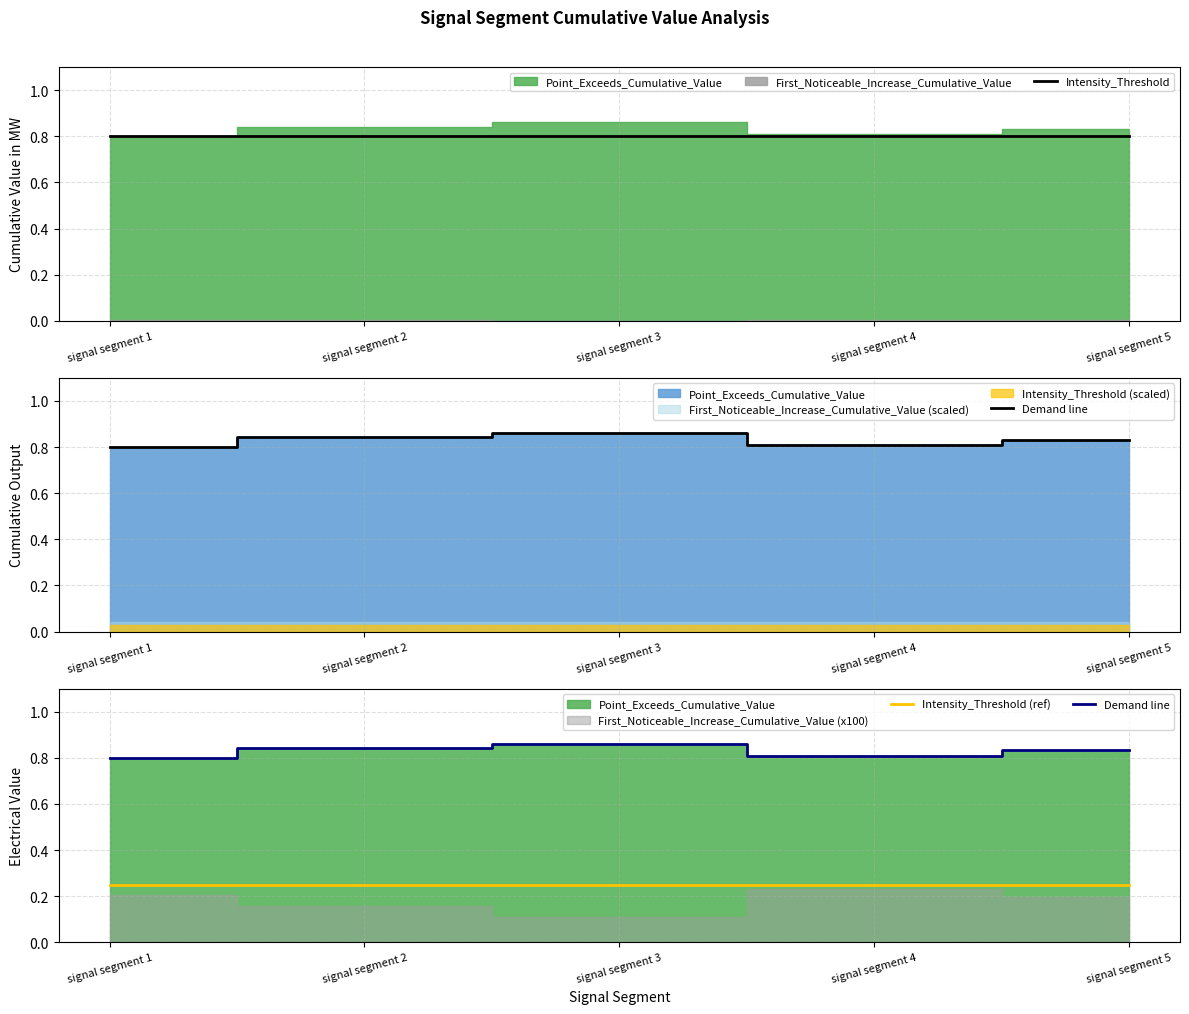

Read the Demand line value at signal segment 3.

0.9